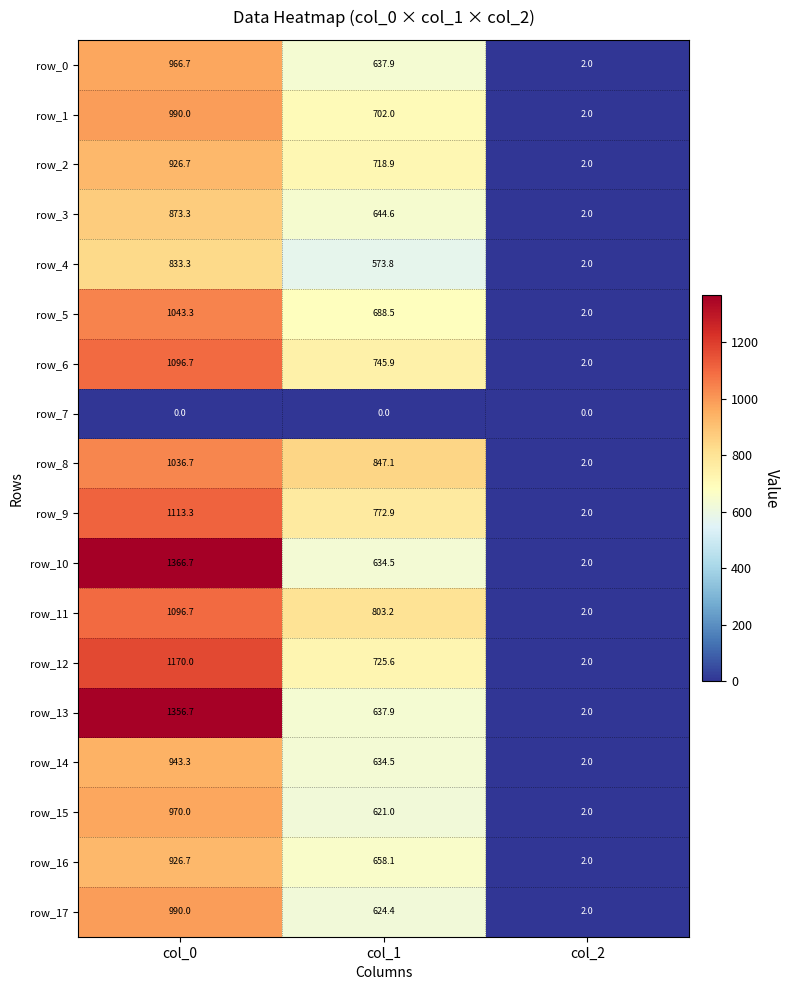

What is the sum of the row_12 values at col_2 and col_0?

1172.0